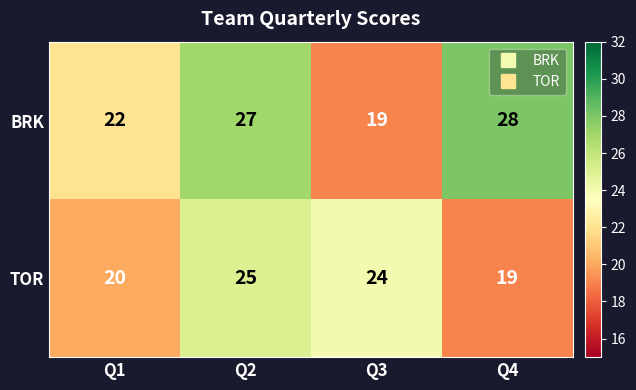

Which series has the widest spread of values?

BRK